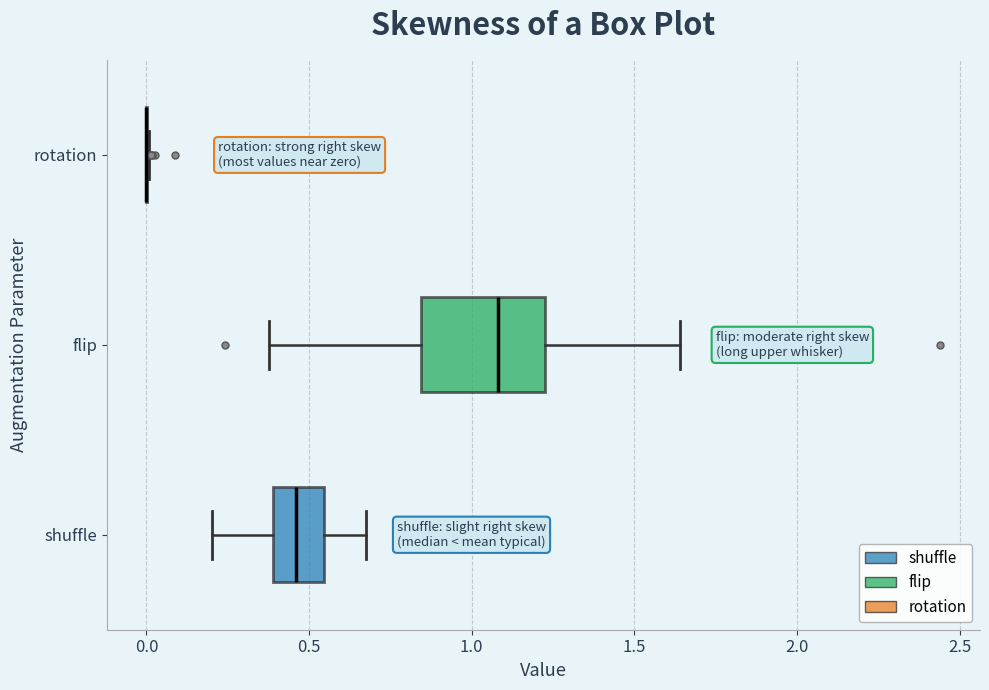

Reading bottom to top, read every box against the x-axis: the position of its median line, the range the box covers, and the ends of its whiskers. The values are not printed on the chart, so give them approximately, as read against the axis.

shuffle: median 0.45, box 0.40 to 0.55, whiskers 0.20 to 0.70
flip: median 1.10, box 0.85 to 1.25, whiskers 0.40 to 1.65
rotation: box collapsed to a line at 0.00, whiskers 0.00 to 0.00